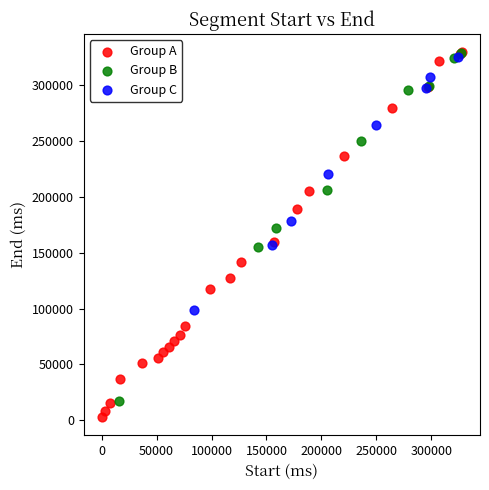

What are all the series names shown in the legend?

Group A, Group B, Group C